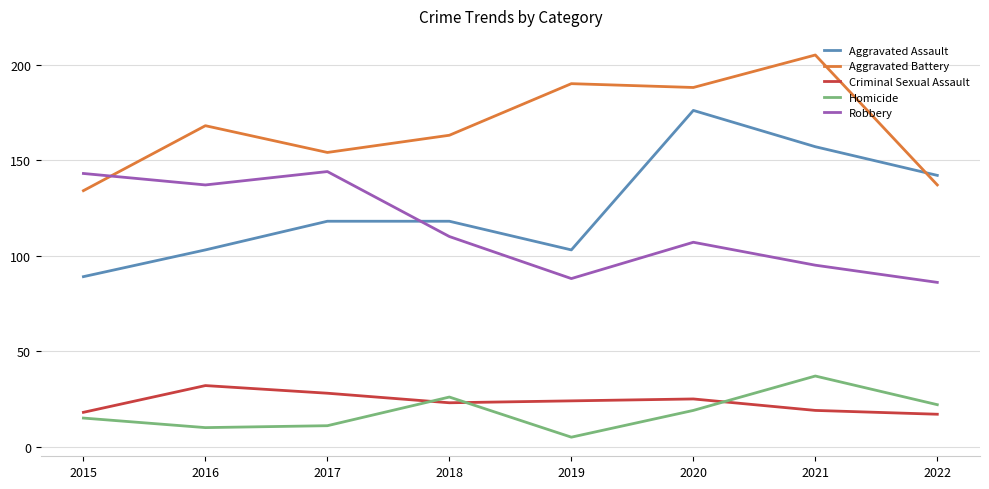

In Robbery, how many points are lower than both neighbors (excluding endpoints)?

2